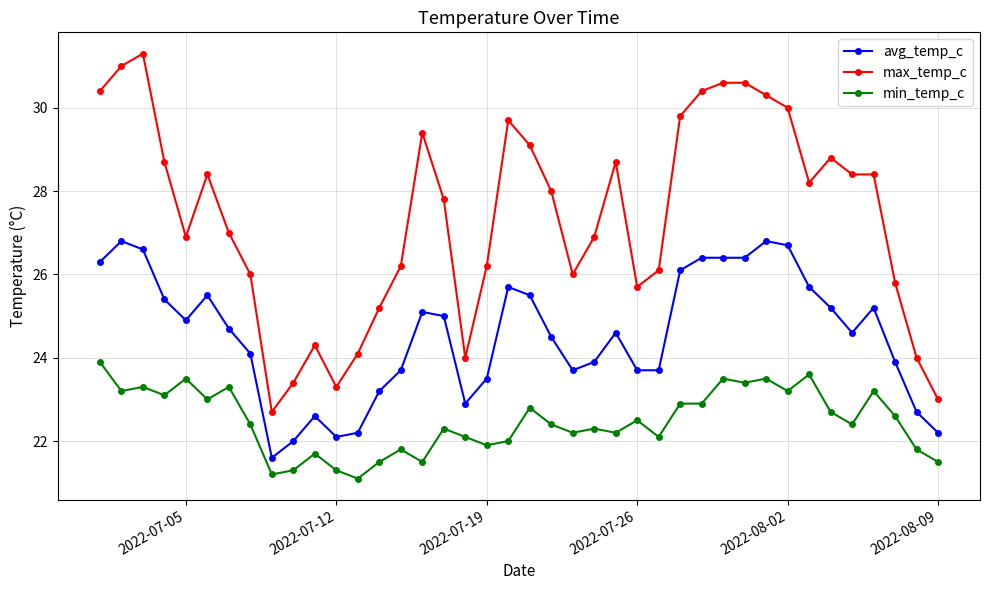

Reading right to left, transcribe all the data shown in this chart.

avg_temp_c: 22.2	22.7	23.9	25.2	24.6	25.2	25.7	26.7	26.8	26.4	26.4	26.4	26.1	23.7	23.7	24.6	23.9	23.7	24.5	25.5	25.7	23.5	22.9	25.0	25.1	23.7	23.2	22.2	22.1	22.6	22.0	21.6	24.1	24.7	25.5	24.9	25.4	26.6	26.8	26.3
max_temp_c: 23.0	24.0	25.8	28.4	28.4	28.8	28.2	30.0	30.3	30.6	30.6	30.4	29.8	26.1	25.7	28.7	26.9	26.0	28.0	29.1	29.7	26.2	24.0	27.8	29.4	26.2	25.2	24.1	23.3	24.3	23.4	22.7	26.0	27.0	28.4	26.9	28.7	31.3	31.0	30.4
min_temp_c: 21.5	21.8	22.6	23.2	22.4	22.7	23.6	23.2	23.5	23.4	23.5	22.9	22.9	22.1	22.5	22.2	22.3	22.2	22.4	22.8	22.0	21.9	22.1	22.3	21.5	21.8	21.5	21.1	21.3	21.7	21.3	21.2	22.4	23.3	23.0	23.5	23.1	23.3	23.2	23.9